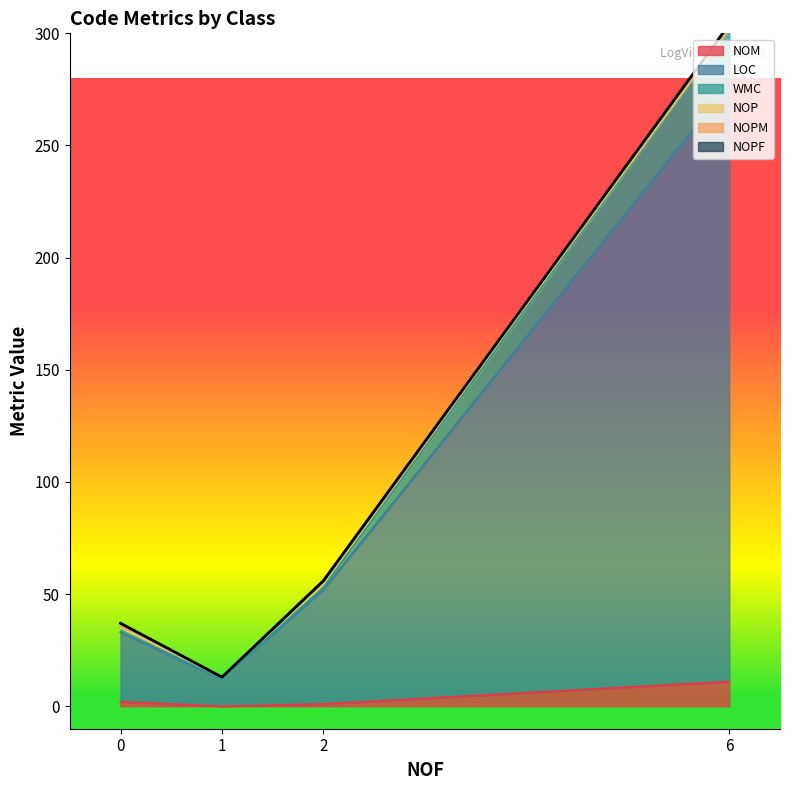

How many interior local valleys does the NOM series have?

1